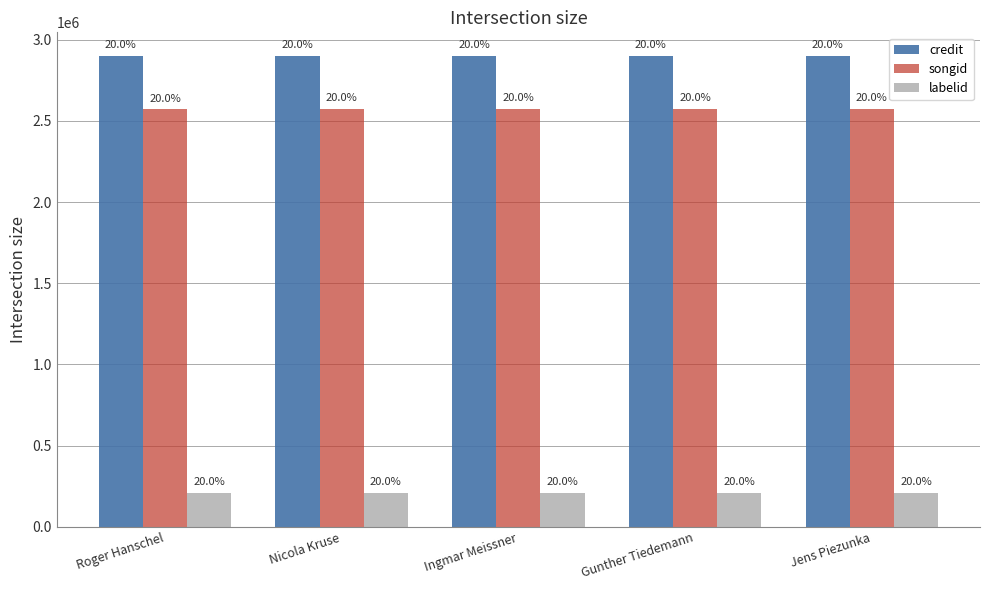

What position from the left is Ingmar Meissner?

3